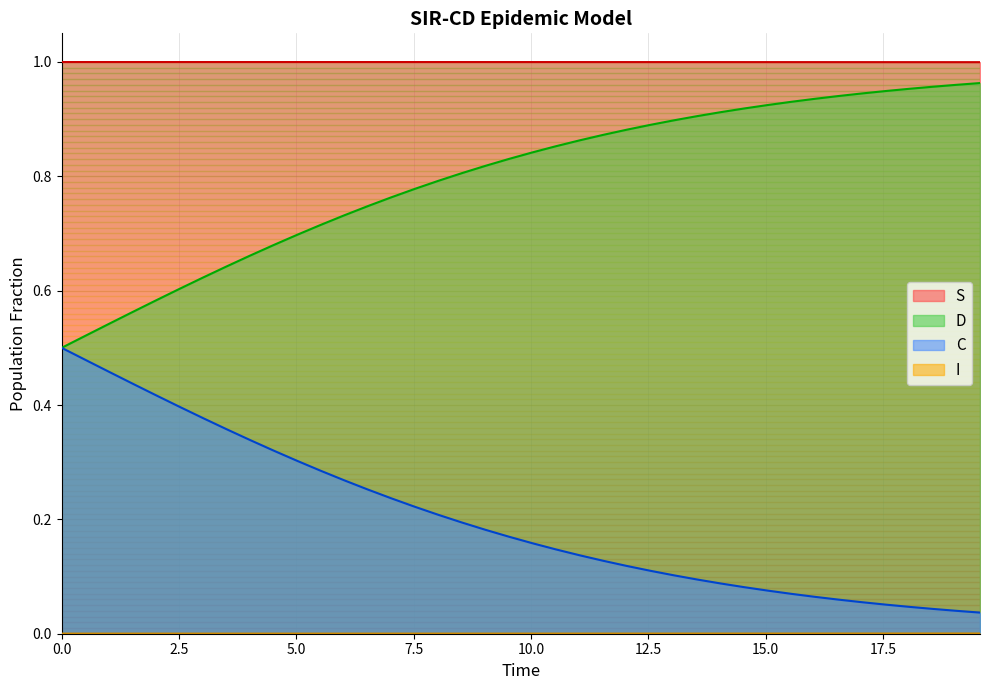

True or false: S and D cross at least once.

False